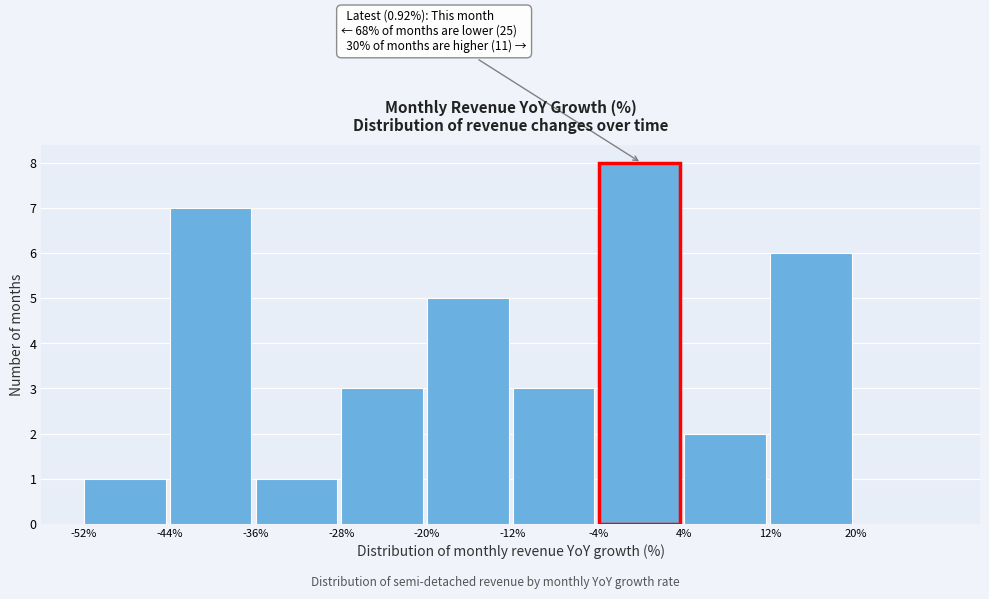

Over which range of the x-axis is the bar tallest?

-4 to 4